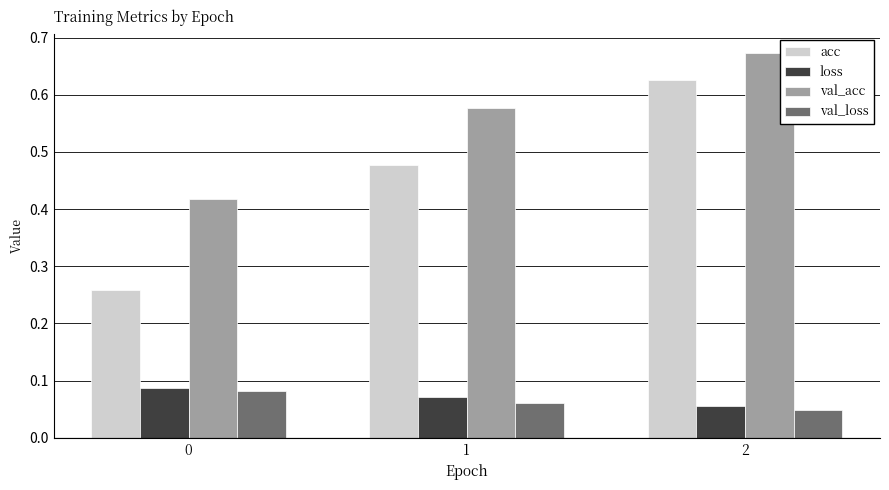

Between 0 and 1, which series saw the biggest shift?

acc